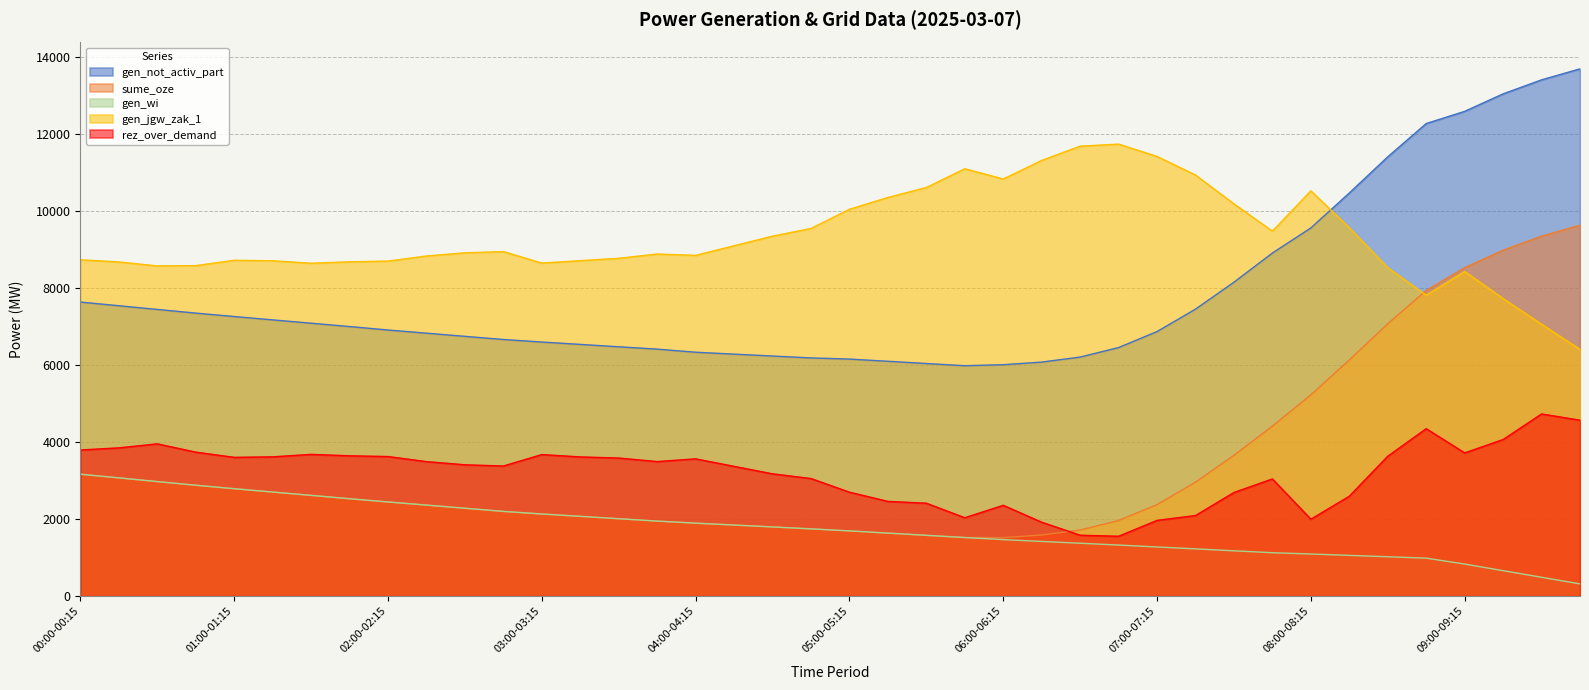

Rank the series at 00:15-00:30 from highest to lowest value.

gen_jgw_zak_1, gen_not_activ_part, rez_over_demand, sume_oze, gen_wi